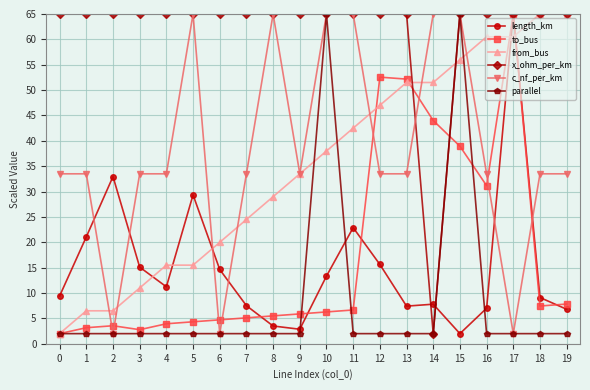

The value of to_bus at 16 is 31.2. True or false?

True